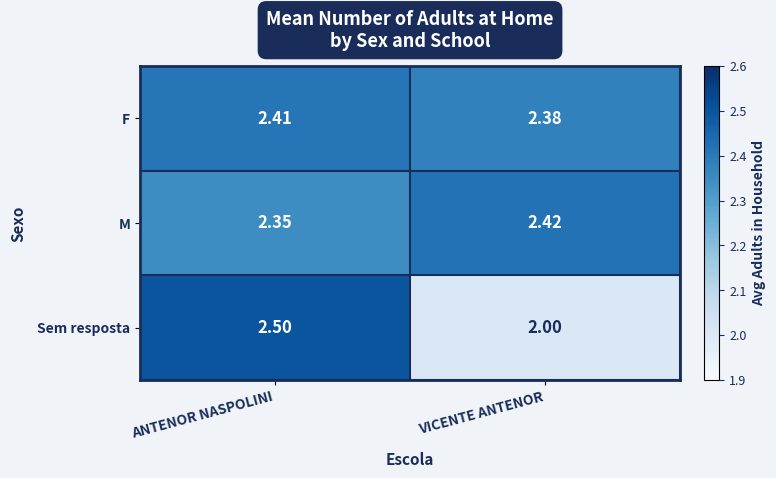

At which label is F closest to 2?

VICENTE ANTENOR